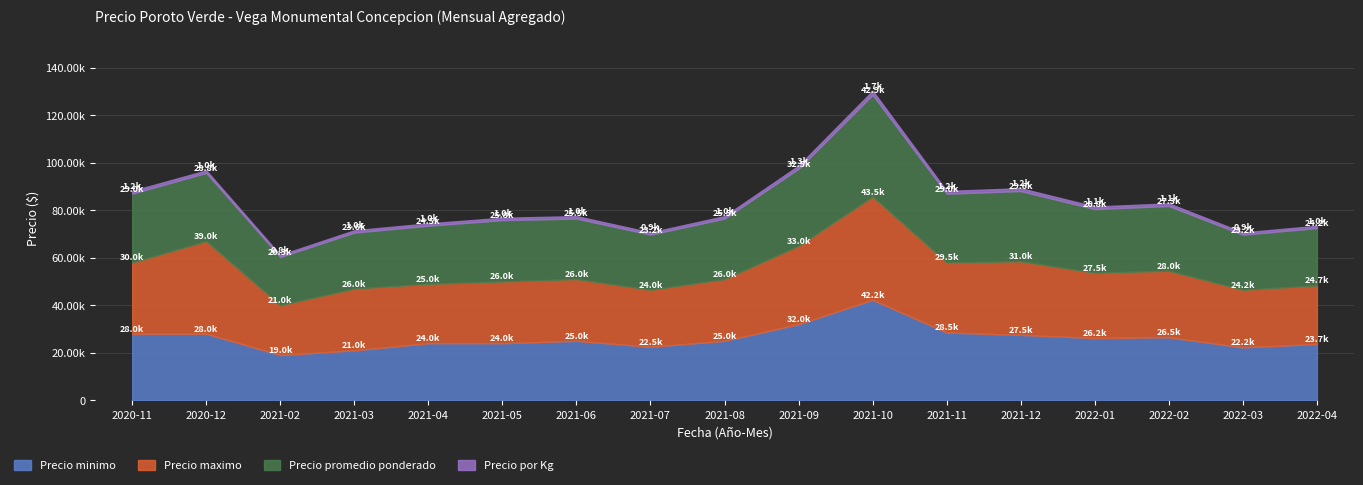

True or false: Precio minimo and Precio maximo intersect in this chart.

False